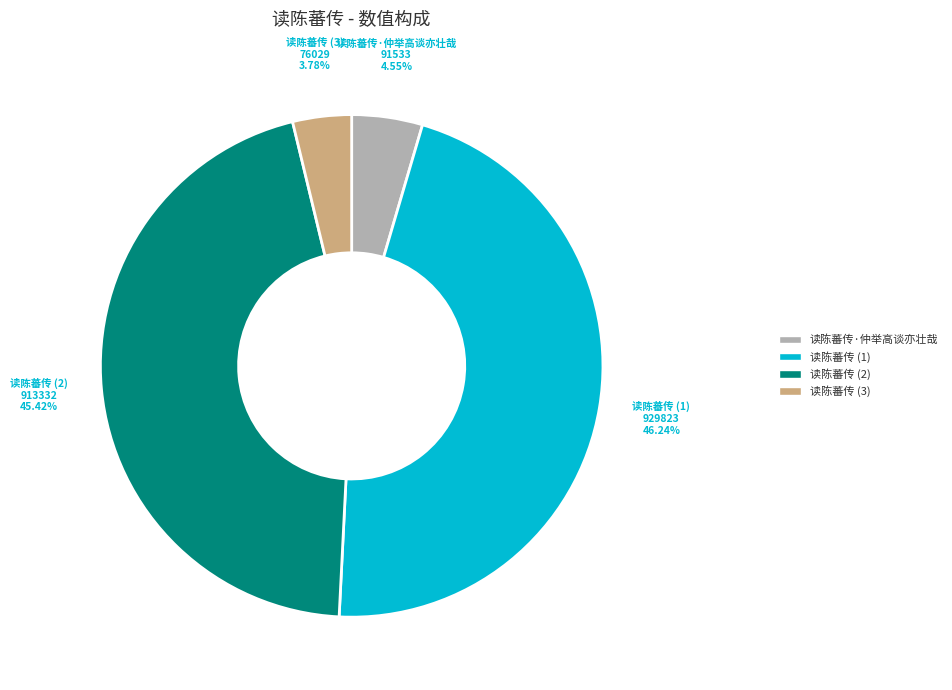

Is there any slice that represents more than half of the pie?

No